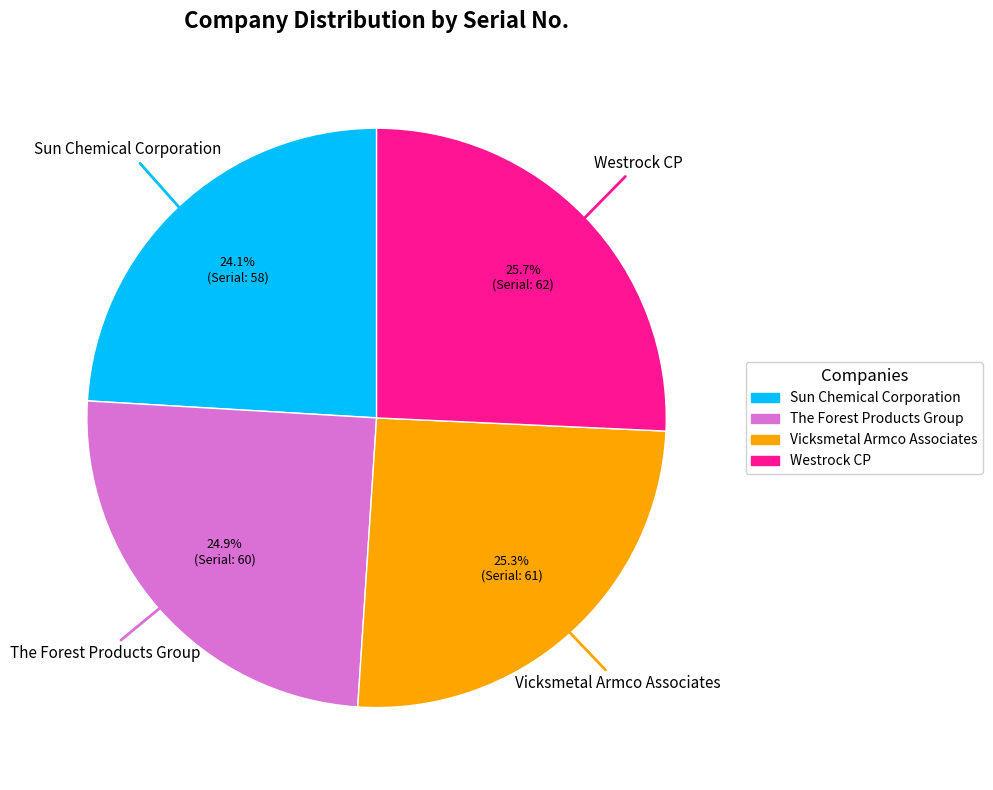

Does any single category account for the majority?

No